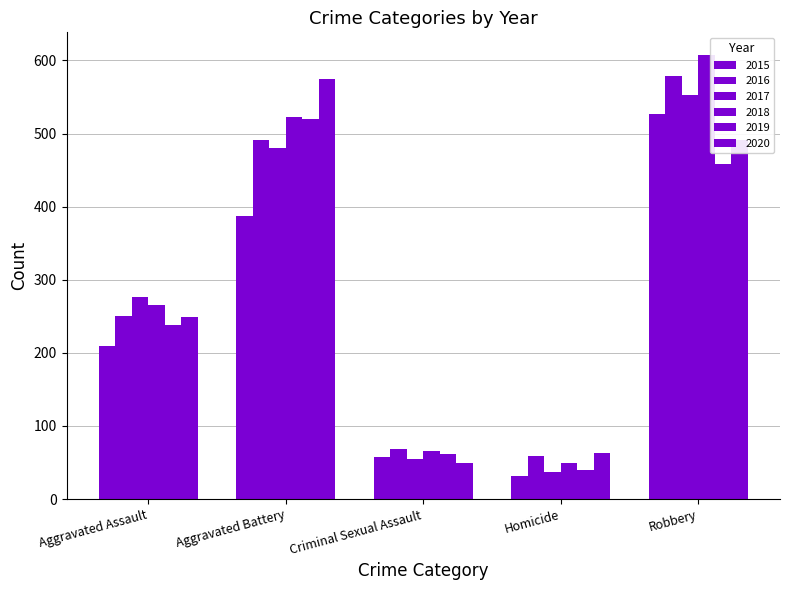

What is the spread (max minus min) of values at Robbery?

150